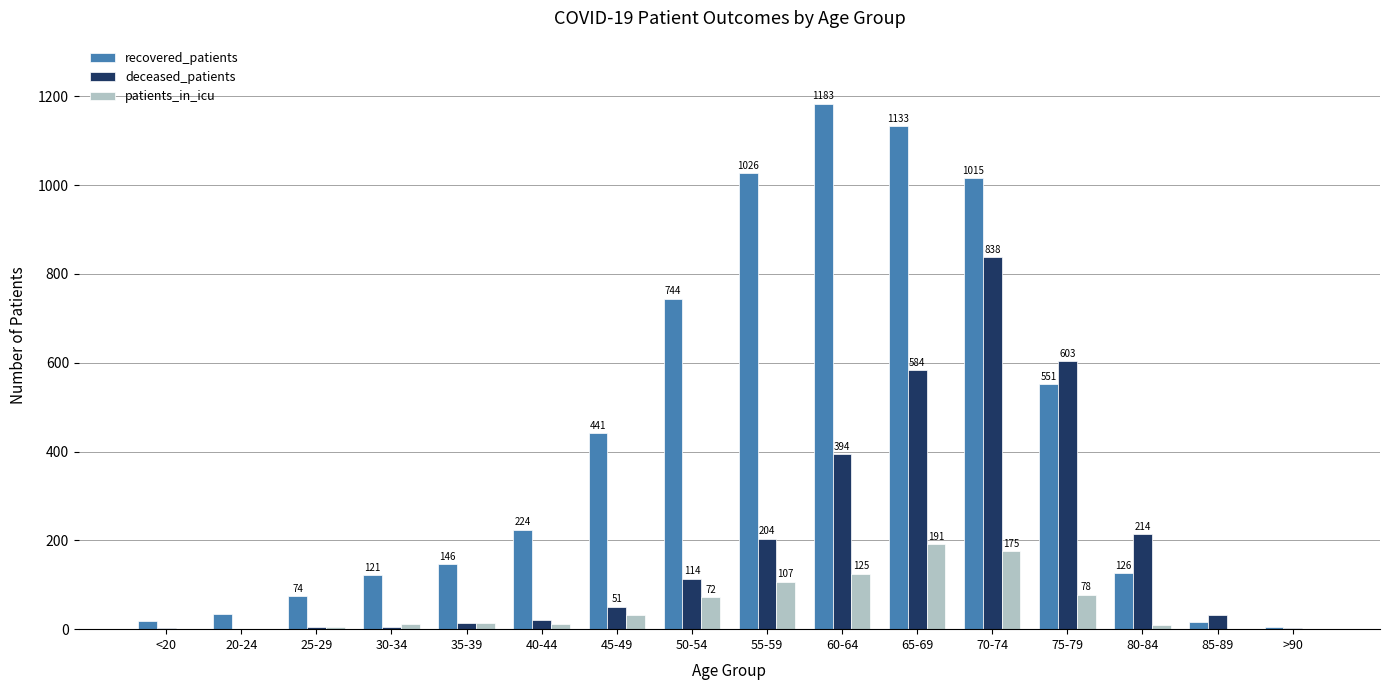

What is the approximate value of deceased_patients at 40-44, to the nearest 10?

20